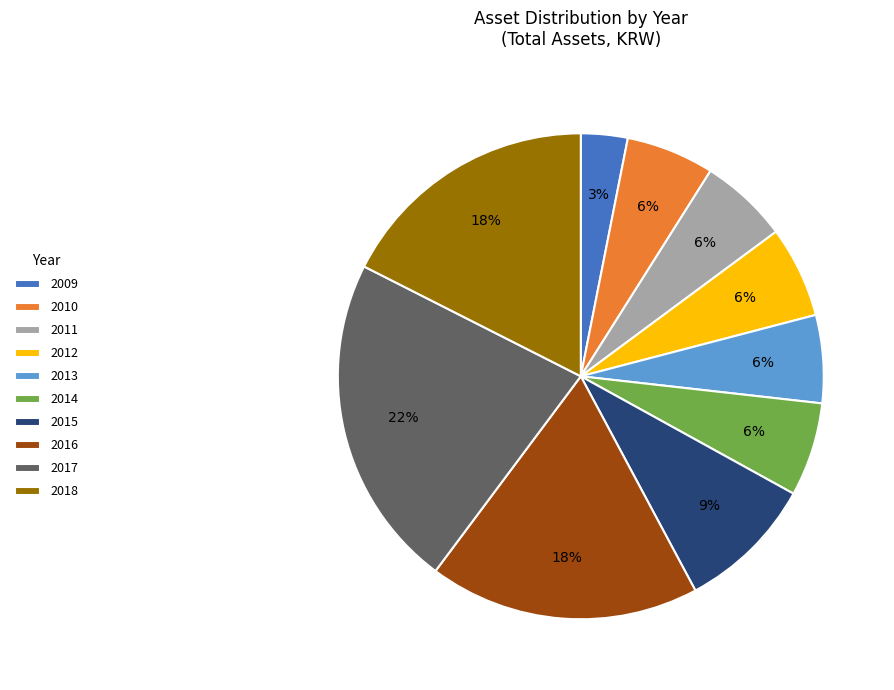

Does 2017 represent more than half of the total?

No